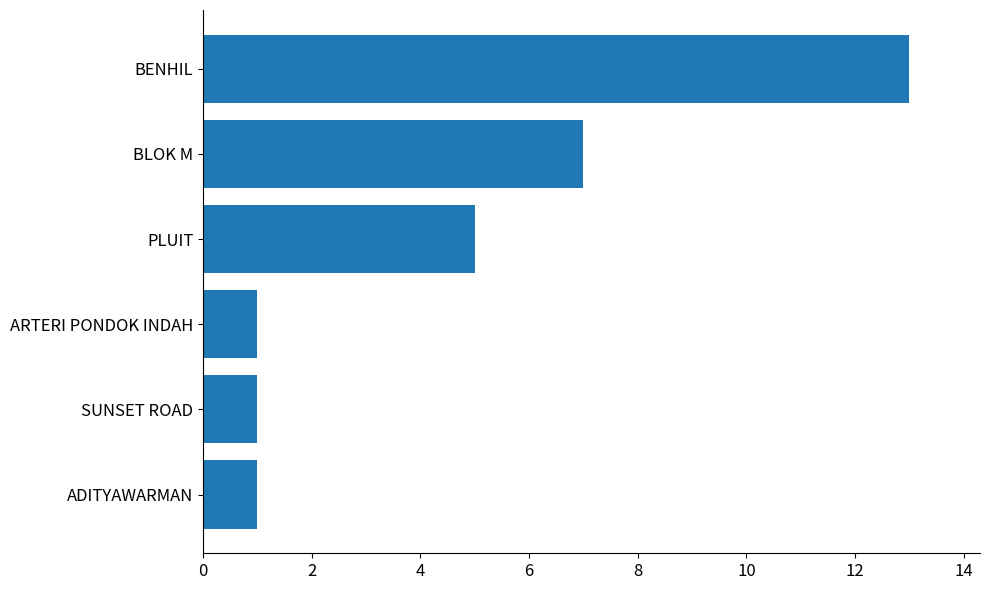

What is the sum of all values?

28